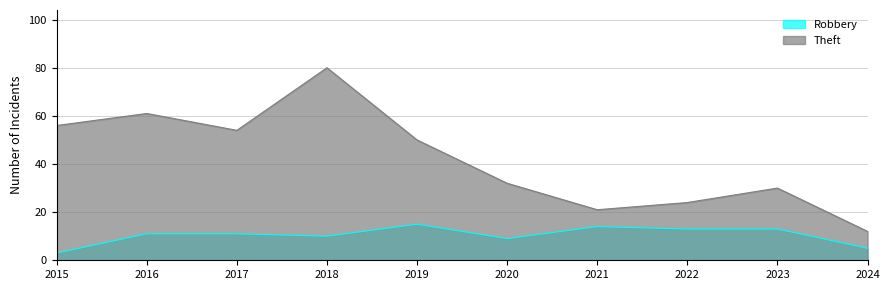

What is the minimum value shown in the chart?

3